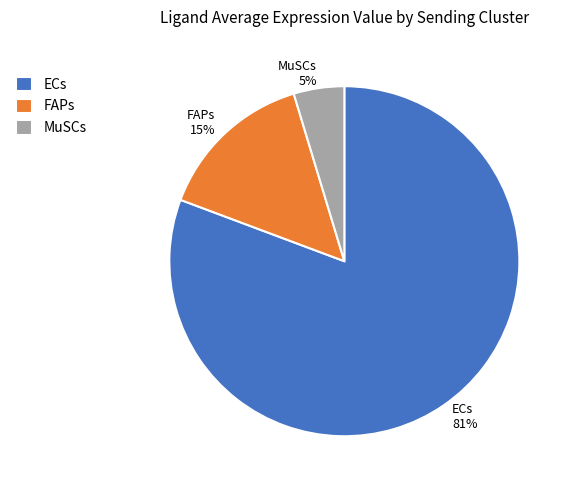

Is there any slice that represents more than half of the pie?

Yes